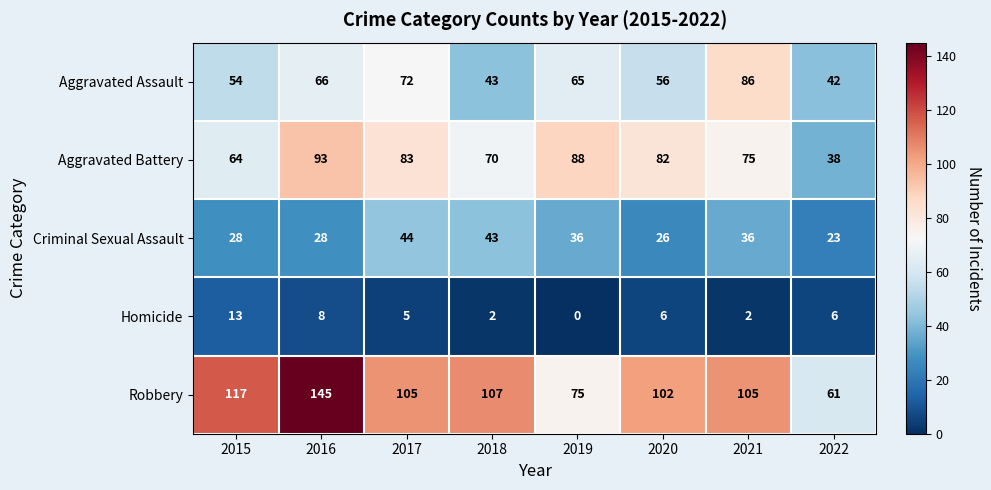

Which label corresponds to the largest value in the chart?

2016